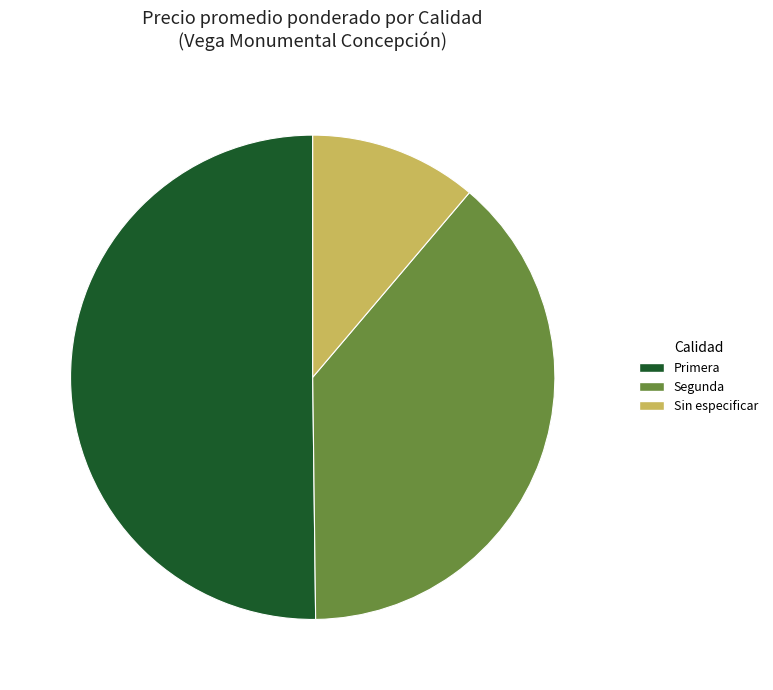

Which slice is the smallest?

Sin especificar